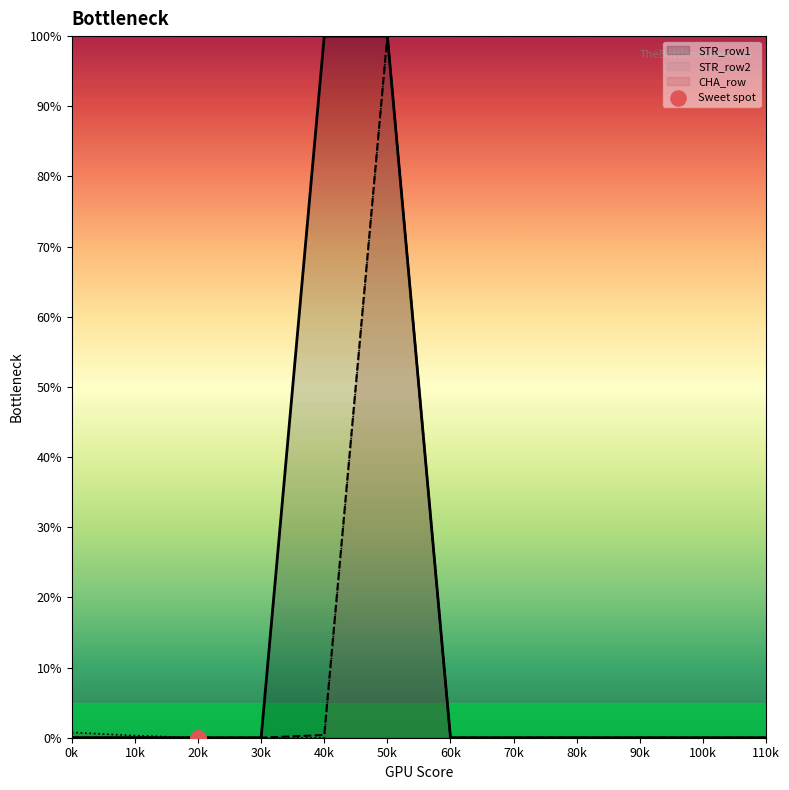

At how many categories does at least one series exceed 75?

2